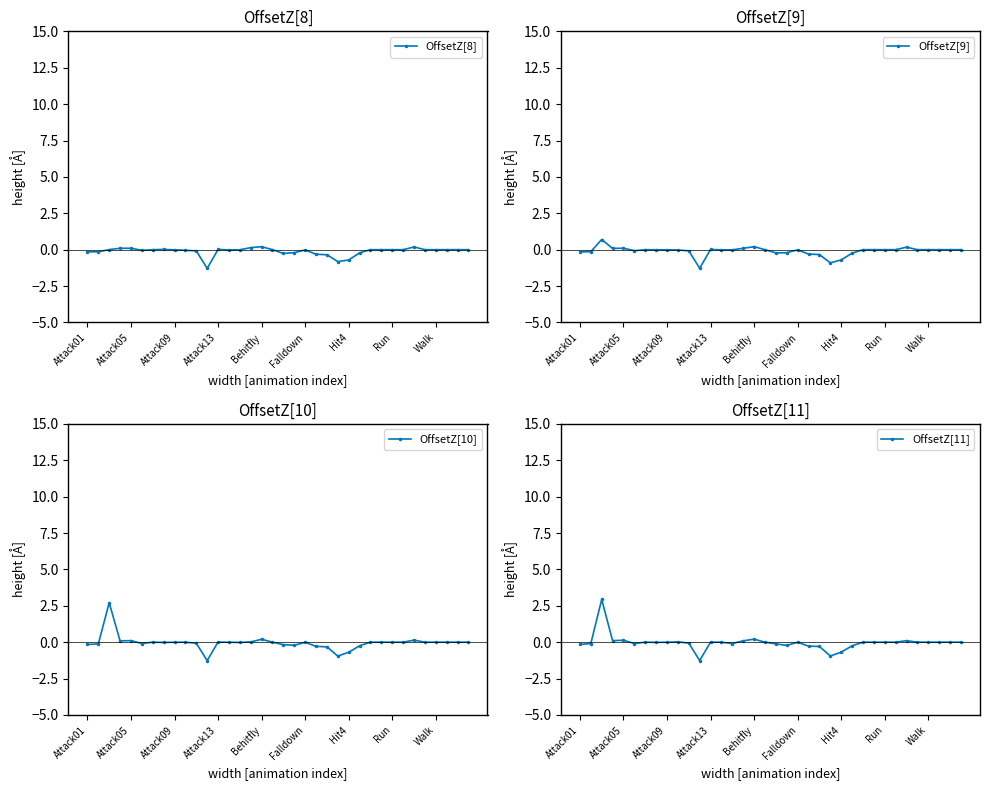

What are all the series names shown in the legend?

OffsetZ[8], OffsetZ[9], OffsetZ[10], OffsetZ[11]